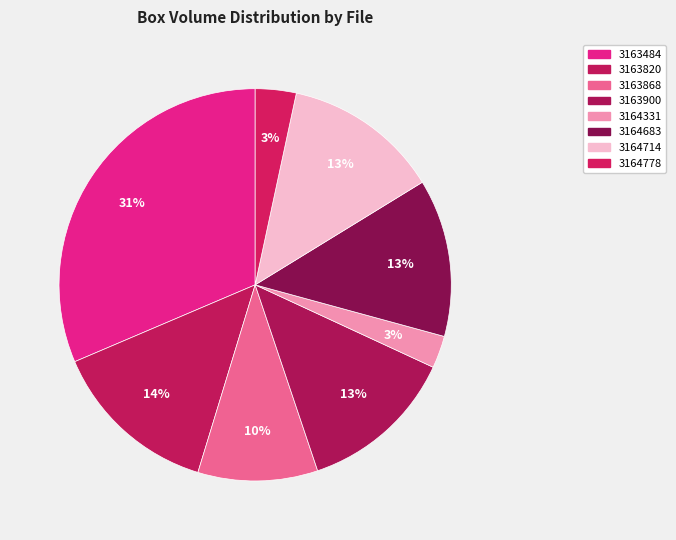

How many slices are in this pie chart?

8